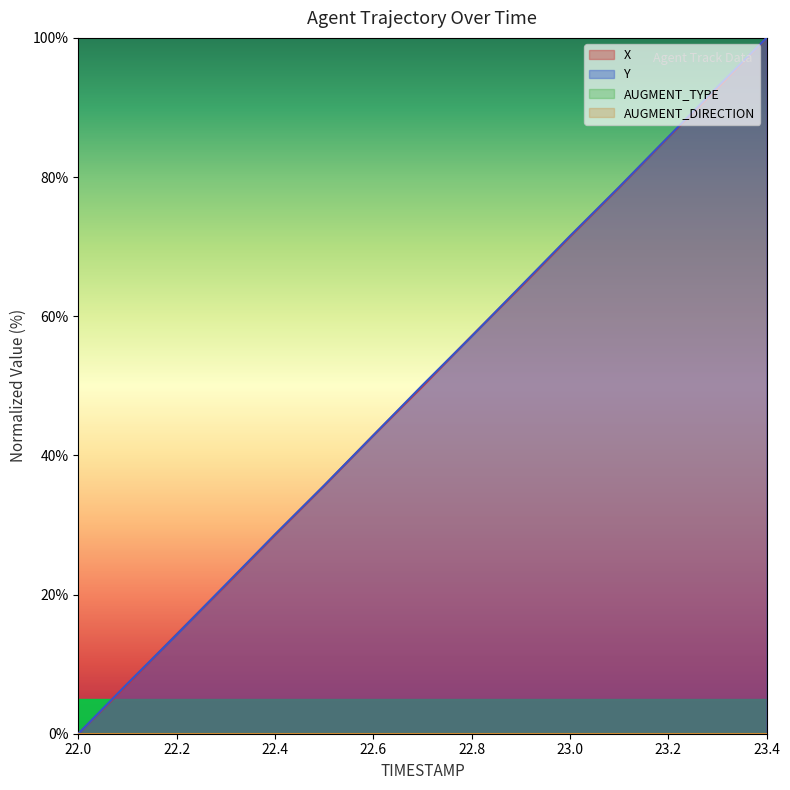

What is the spread (max minus min) of values at 22.3?

0.1